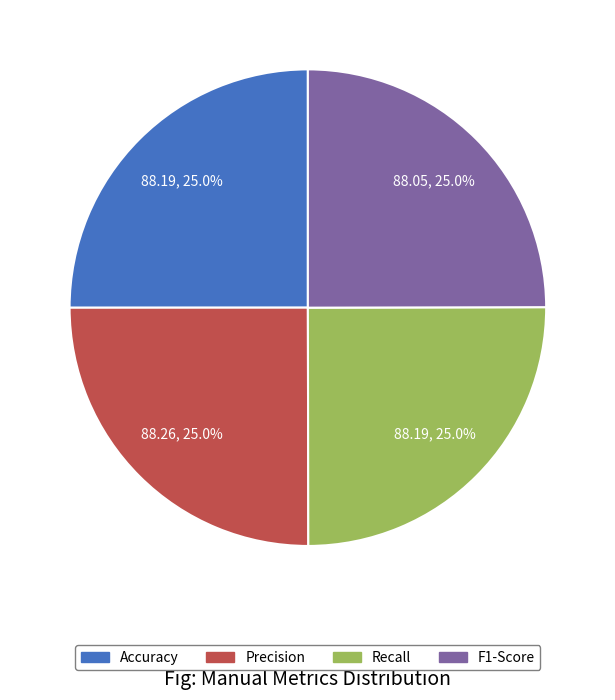

To the nearest percent, what portion does Precision represent?

25%